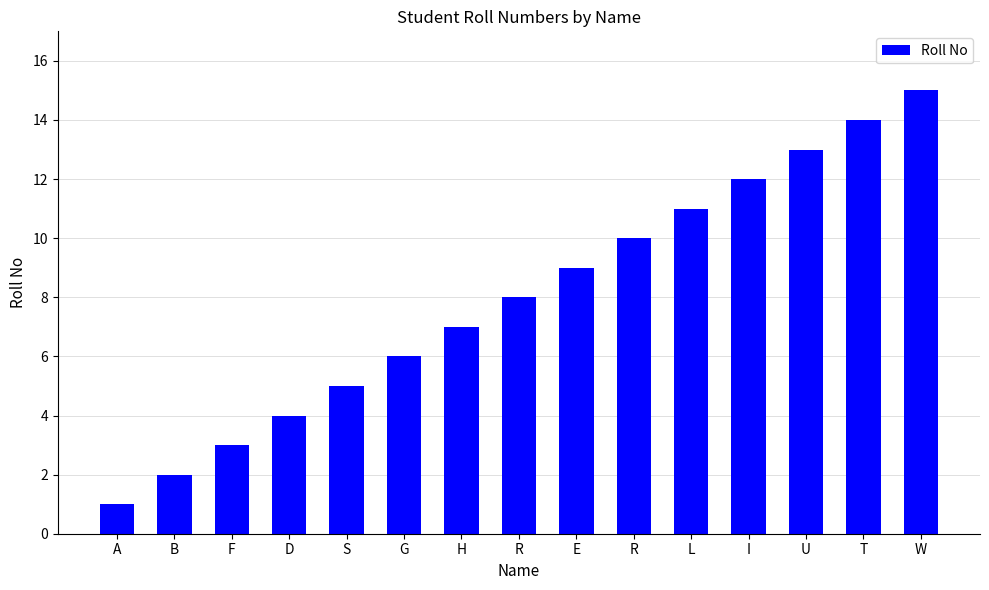

How many data points does each series have?

15